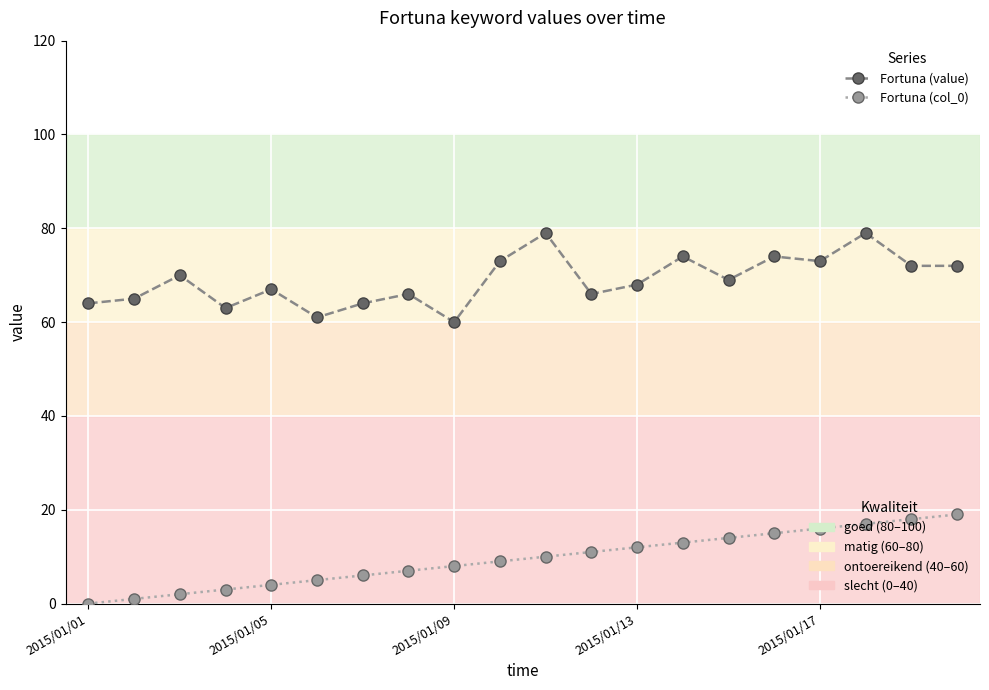

Is this an area chart (filled region under the line)?

No